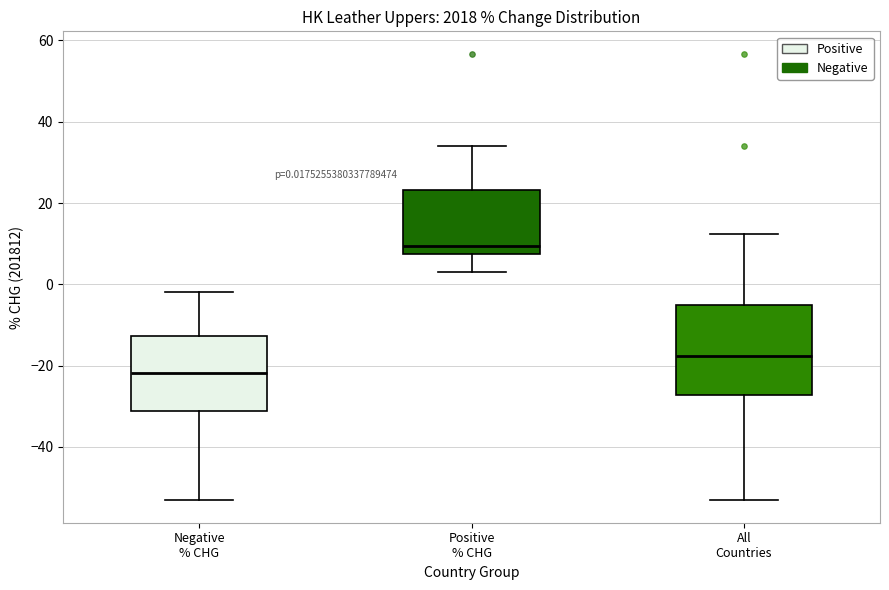

Comparing the boxes themselves (not the whiskers), which one is the tallest?

All Countries